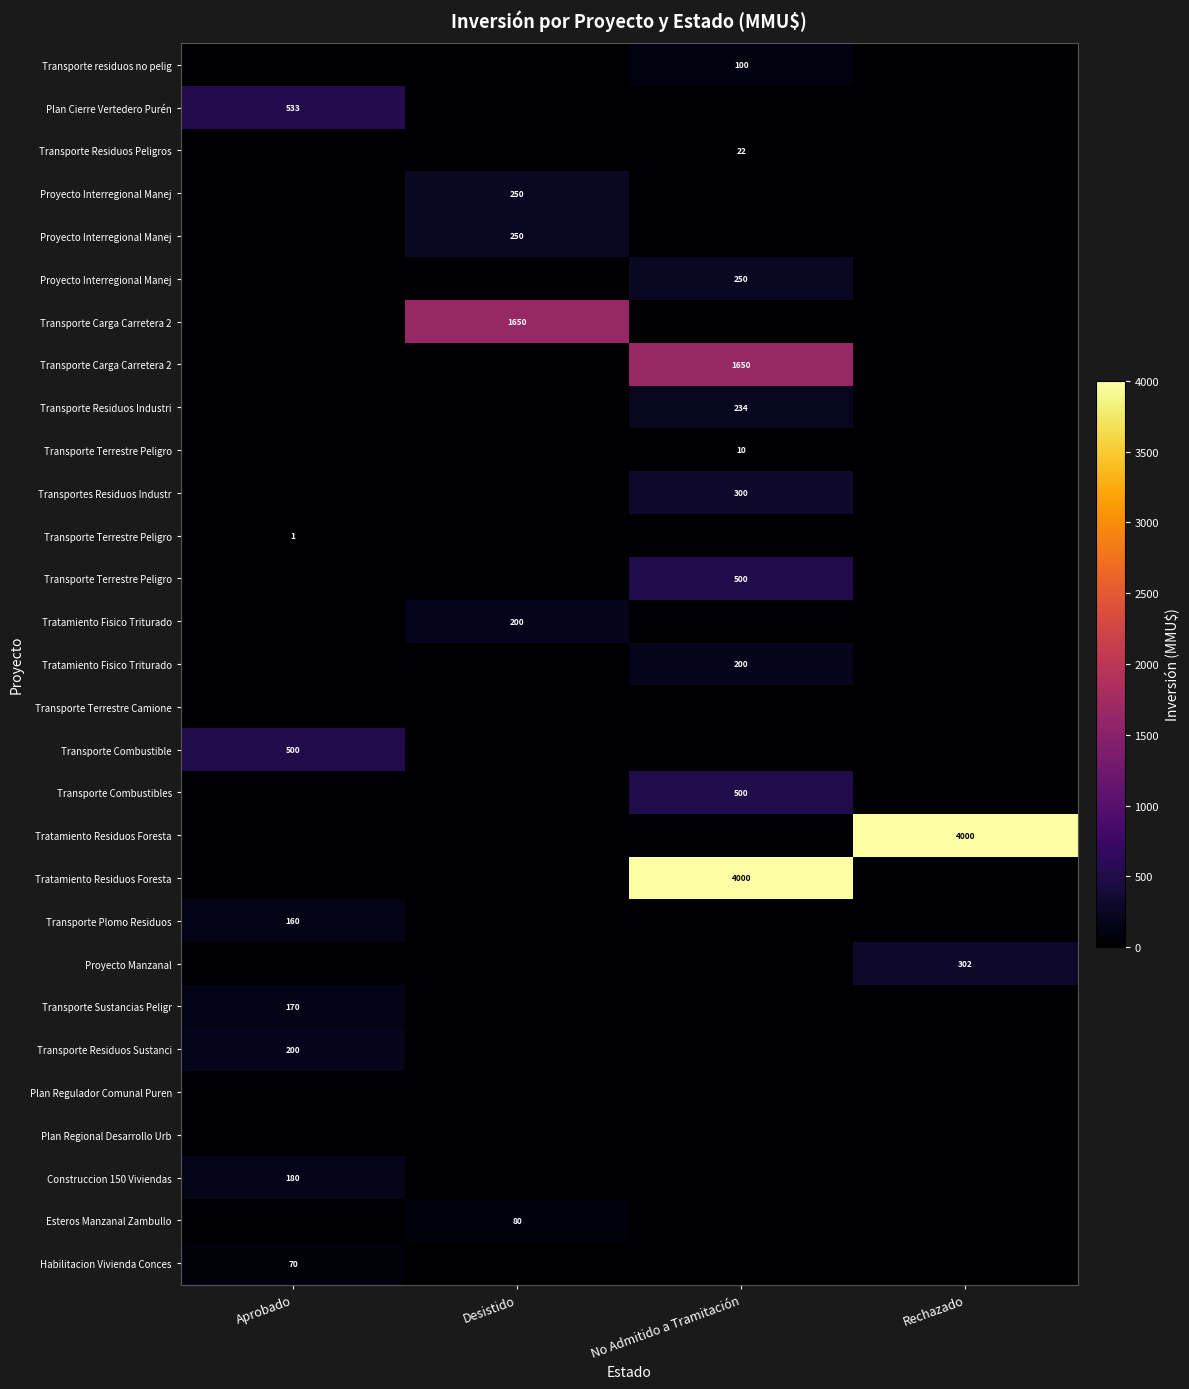

At how many categories does at least one series exceed 2149?

2